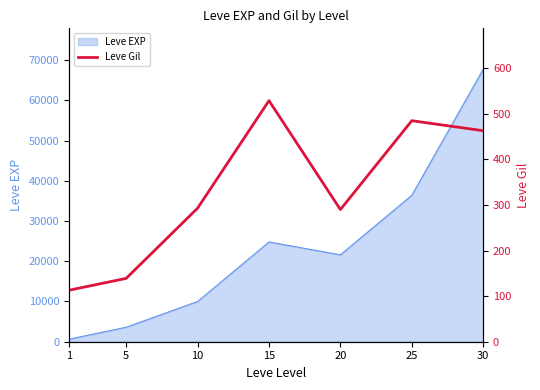

Approximately how many times larger is the value at 30 compared to 1?

4.1